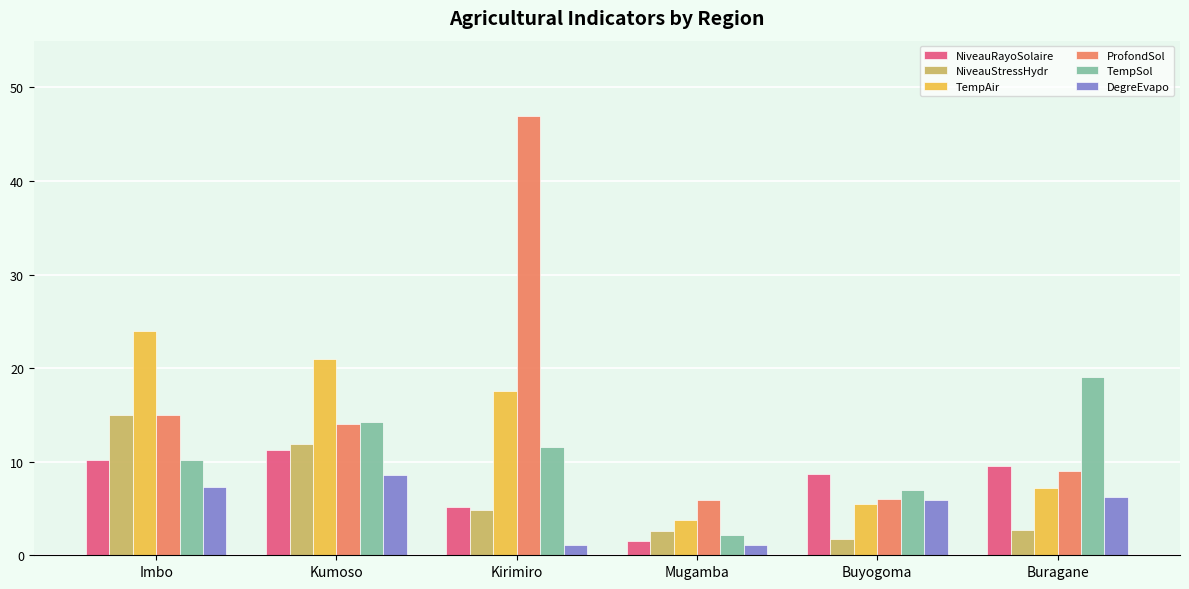

What is the label of the 3rd bar from the left?

Kirimiro